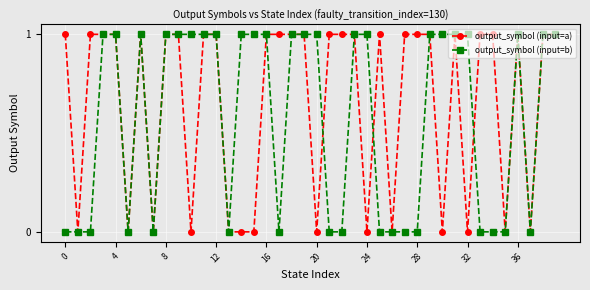

True or false: output_symbol (input=b) has more than 0 points higher than both neighbors.

True